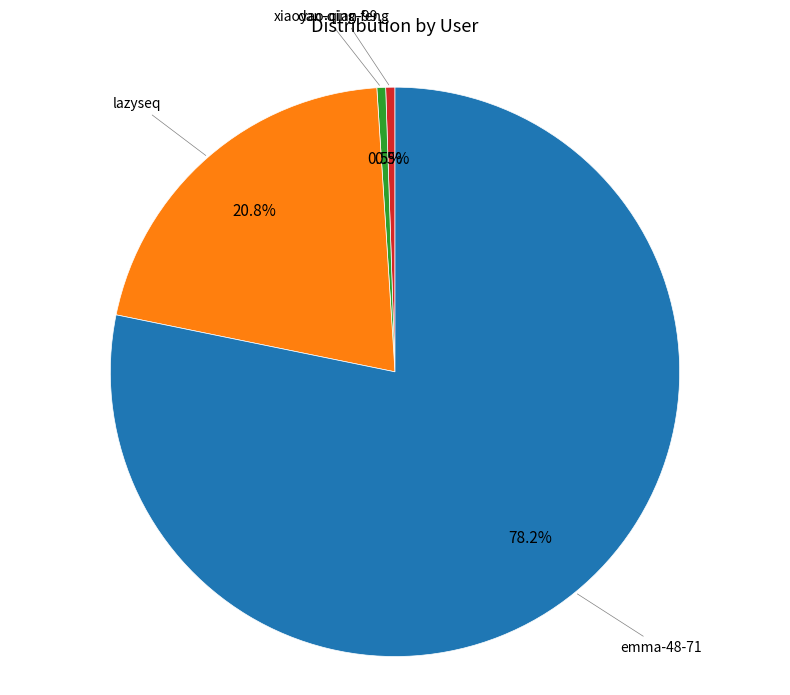

To the nearest percent, what is the average slice percentage?

25%